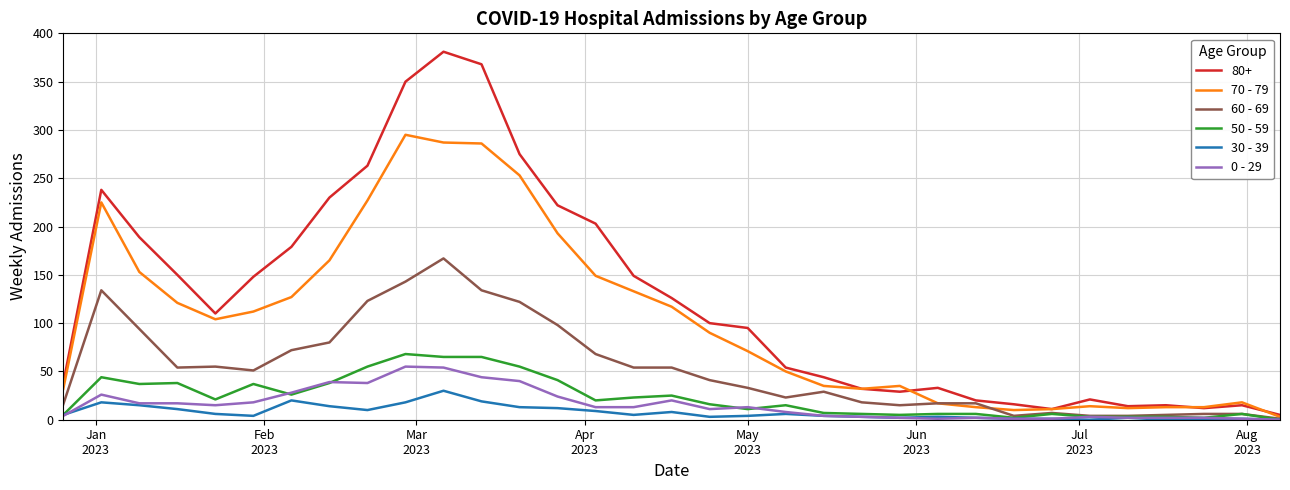

Which series has the largest total across all categories?

80+